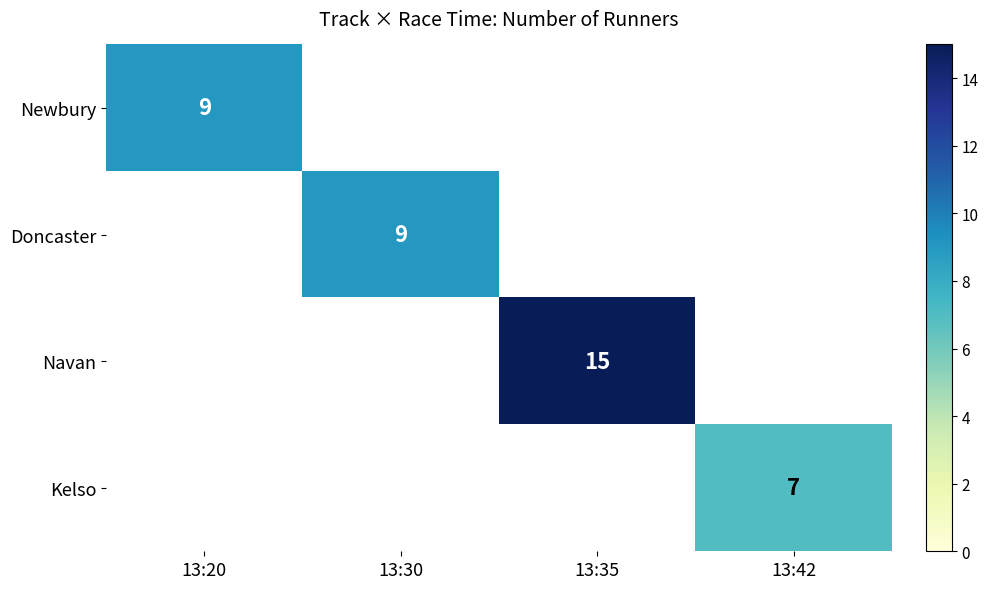

How many distinct data groups are displayed?

4